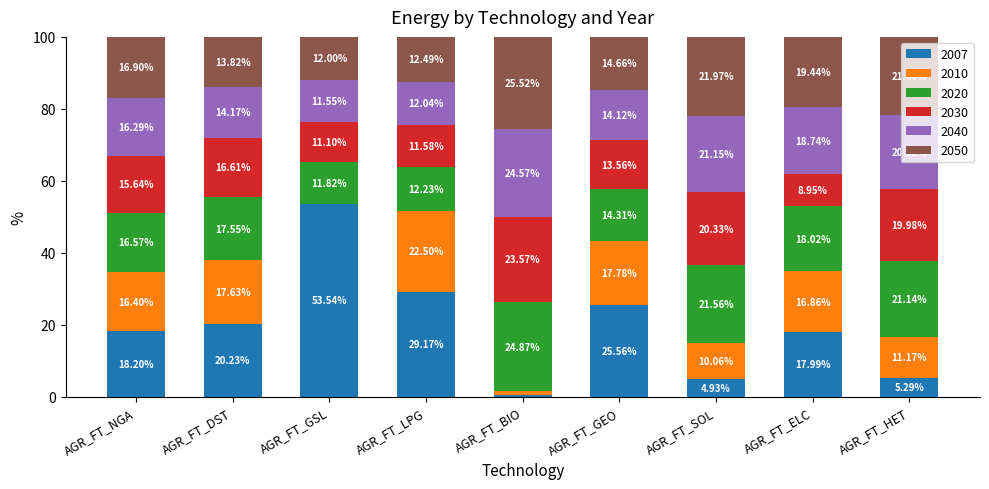

Which category has the highest value in the 2007 series?

AGR_FT_GSL